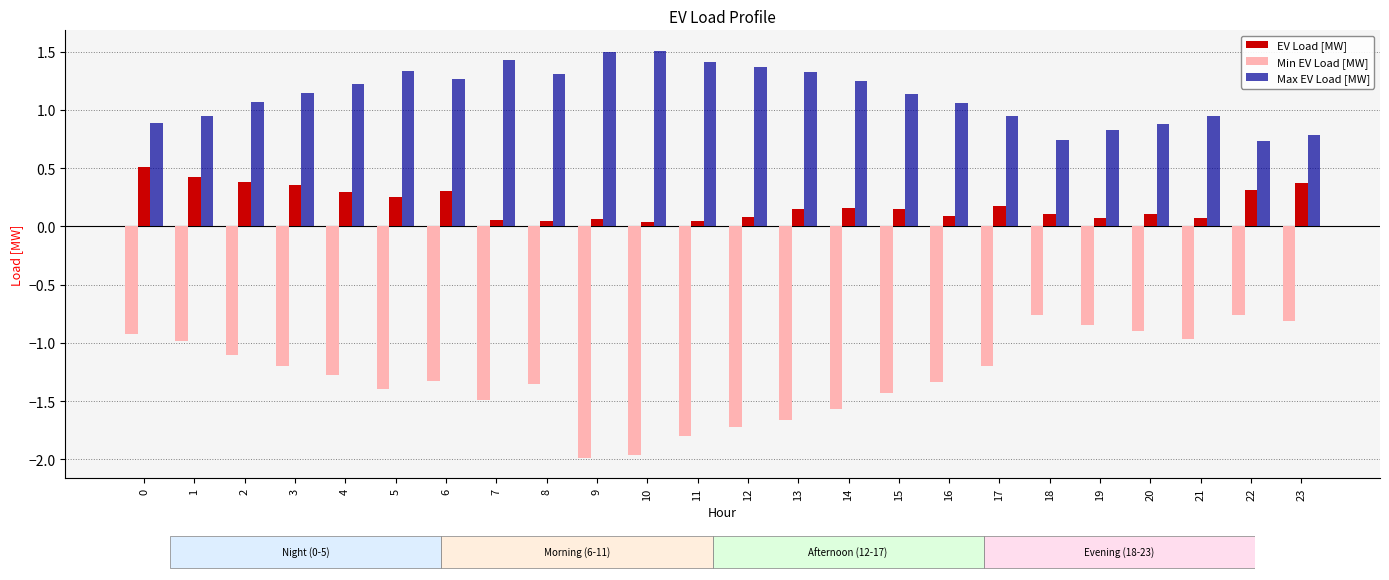

What is the value of the Min EV Load [MW] bar at the 8th from the left?

-1.5